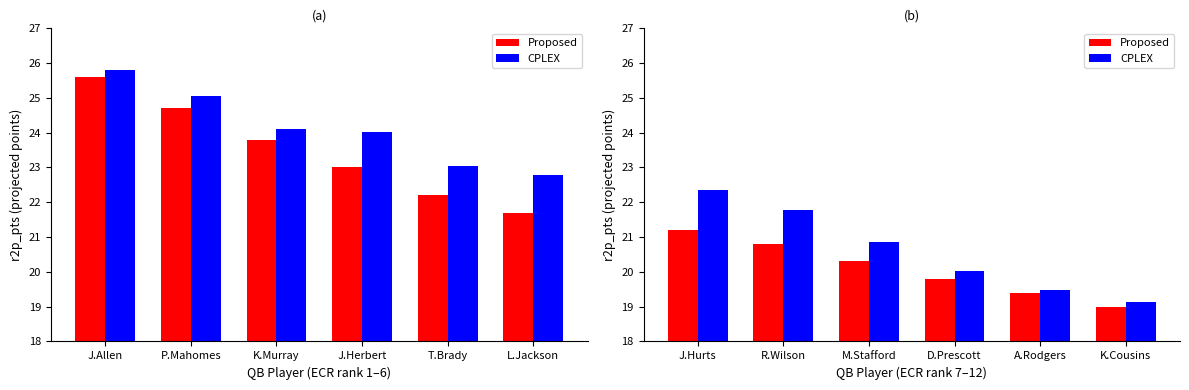

Which has a higher value, M.Stafford or K.Cousins?

M.Stafford